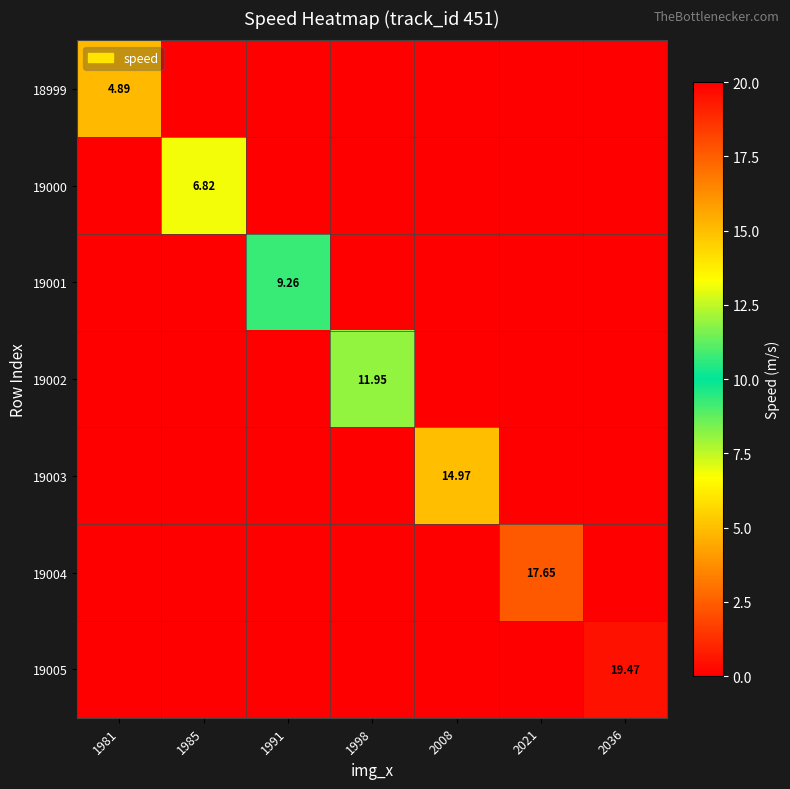

Is it true that 19000 equals -3.9 at 1981?

False